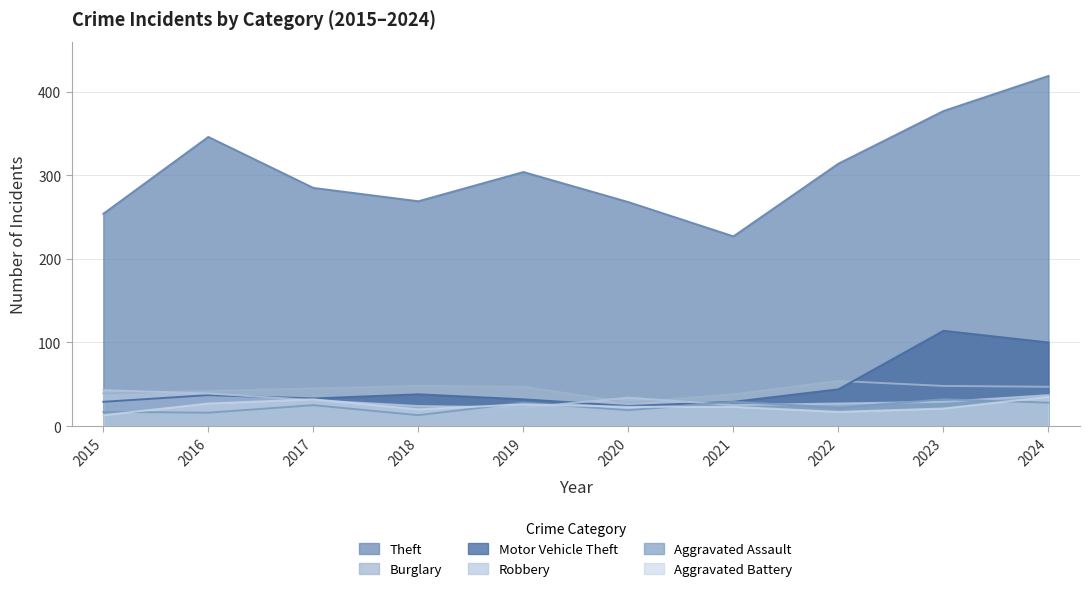

What is the value of the Aggravated Battery point at the 10th from the left?

35